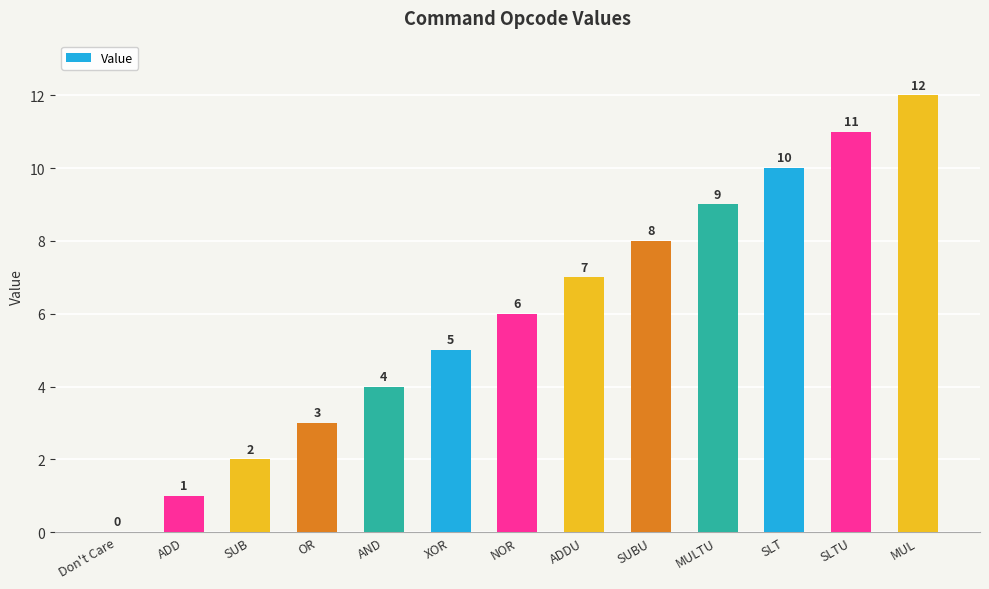

How many distinct data groups are displayed?

1